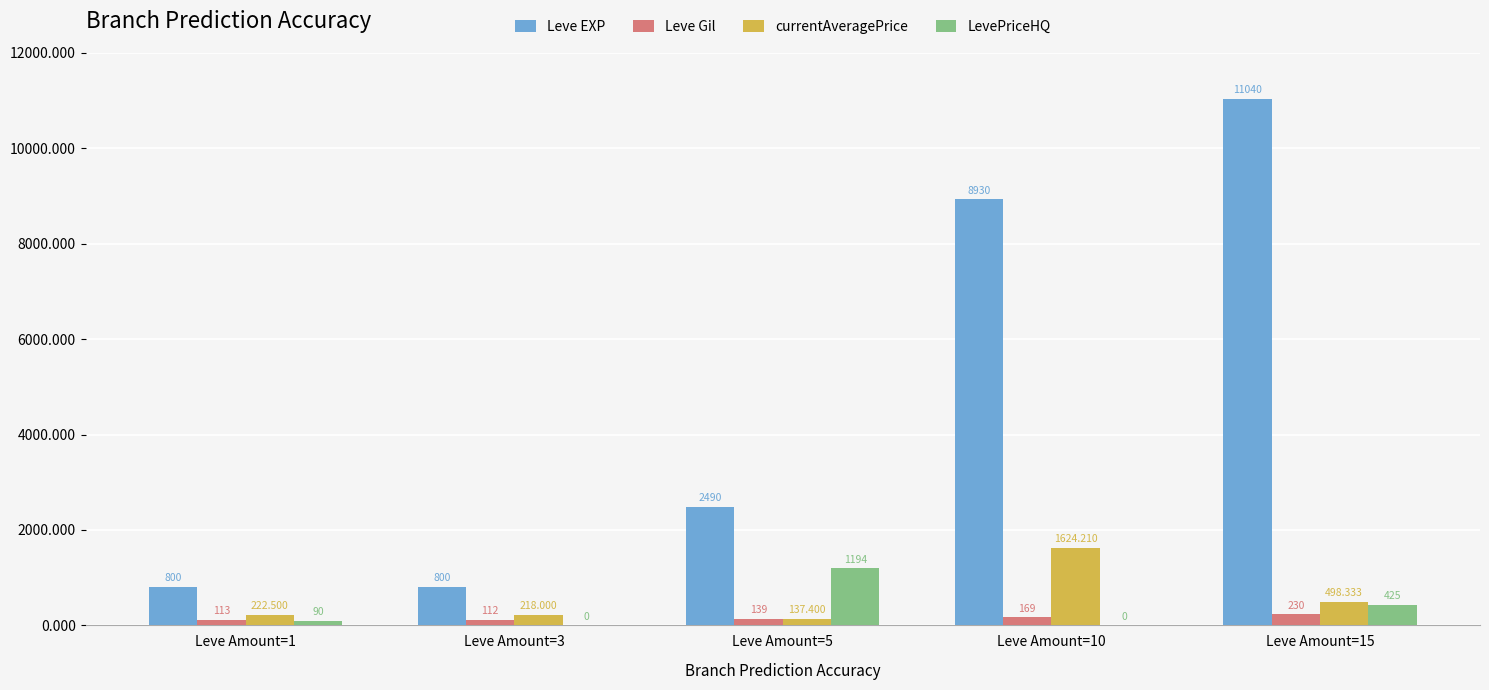

Between Leve Amount=3 and Leve Amount=15, which series saw the biggest shift?

Leve EXP